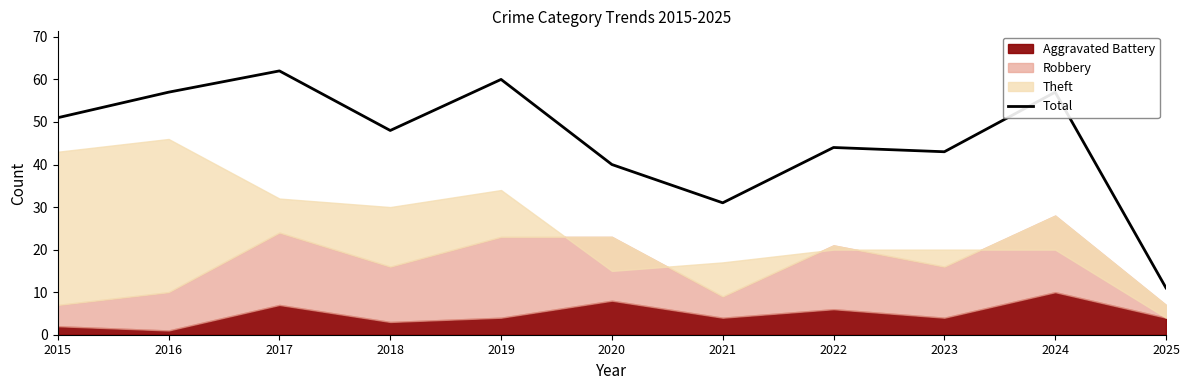

Rank the categories by value from lowest to highest.

2025, 2021, 2020, 2023, 2022, 2018, 2015, 2016, 2024, 2019, 2017